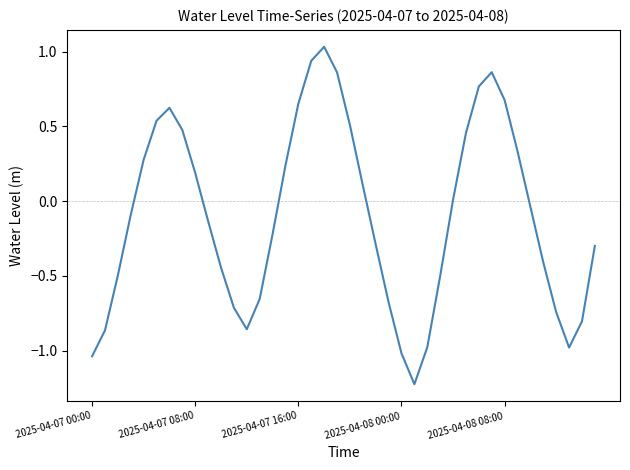

What is the smallest value displayed?

-1.2